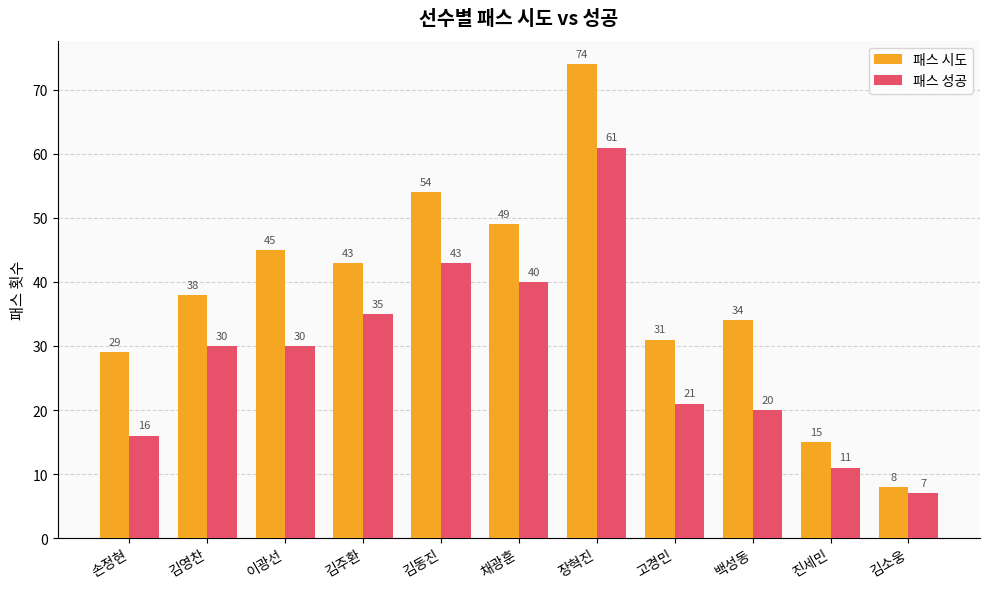

Which series has the widest spread of values?

패스 시도